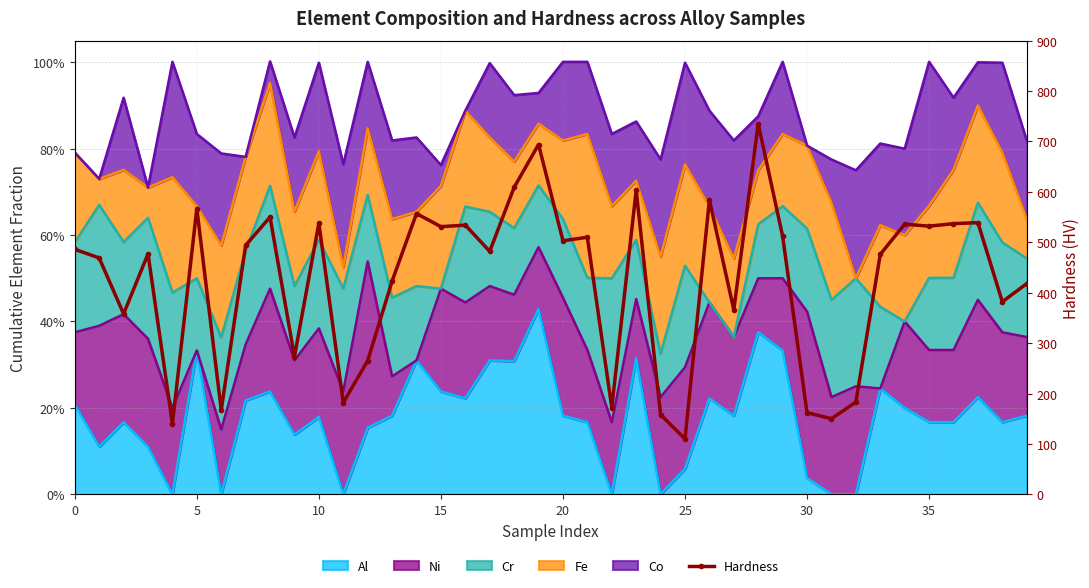

What is the sum of the values at 25 and 31?

260